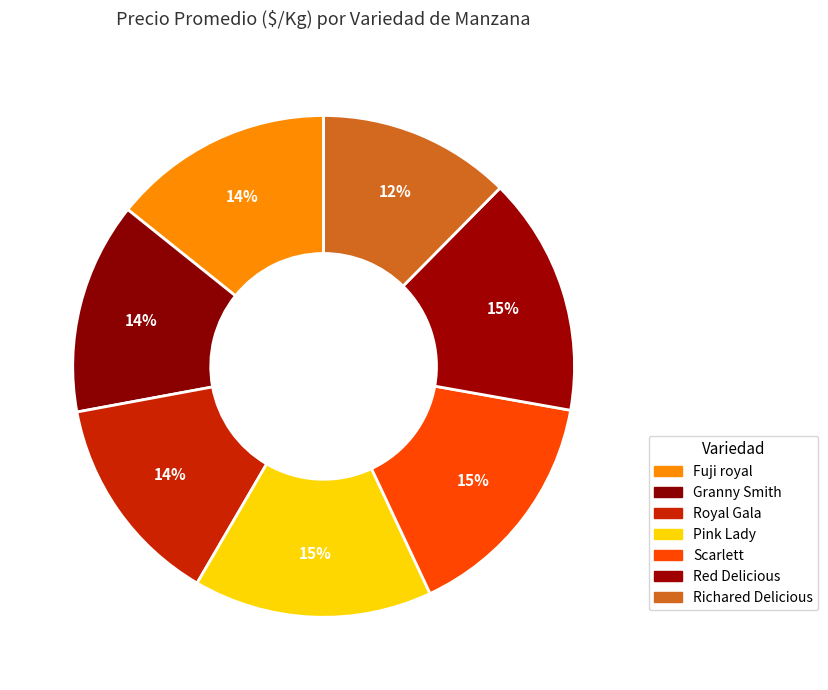

To the nearest percent, what is the difference between the Red Delicious and Fuji royal slice percentages?

1%